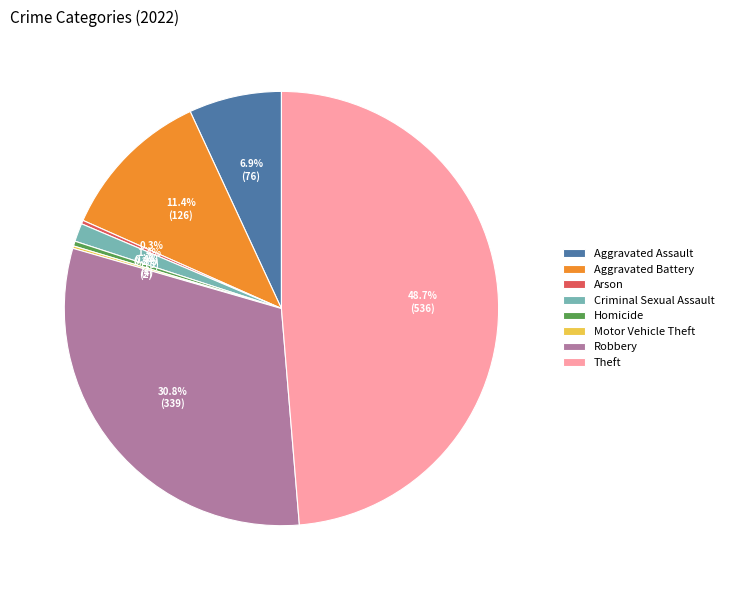

To the nearest percent, what portion does Aggravated Assault represent?

7%